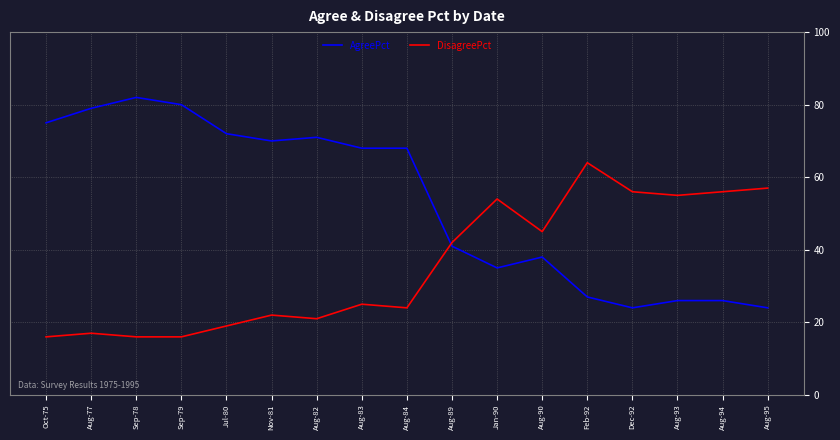

Rank the series at Aug-94 from lowest to highest value.

AgreePct, DisagreePct